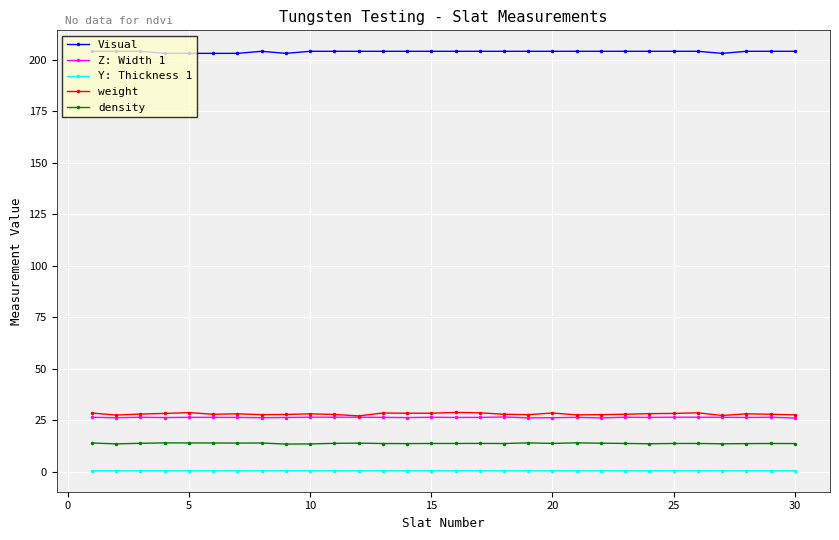

What is the value of the Visual point at the 9th from the left?

203.0